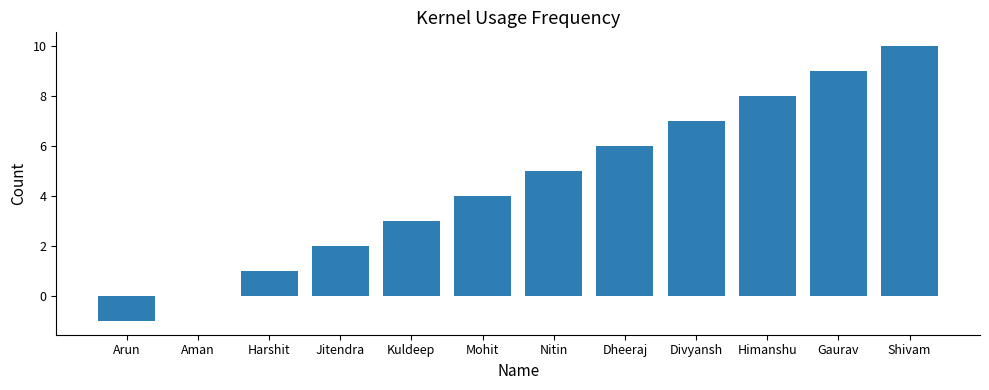

Which has a higher value, Aman or Gaurav?

Gaurav